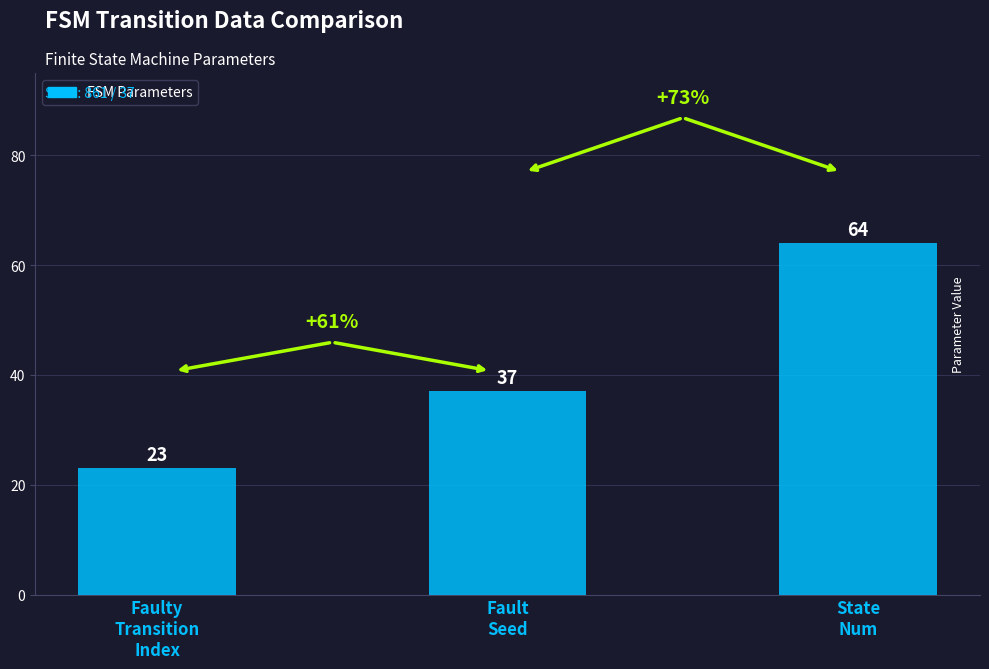

Rank the categories by value from highest to lowest.

State
Num, Fault
Seed, Faulty
Transition
Index